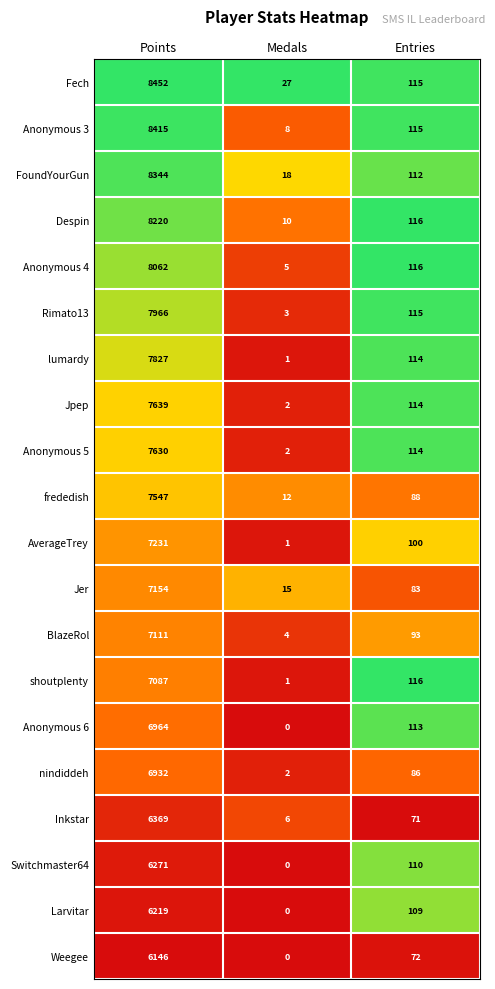

At how many categories does at least one series exceed 0?

3